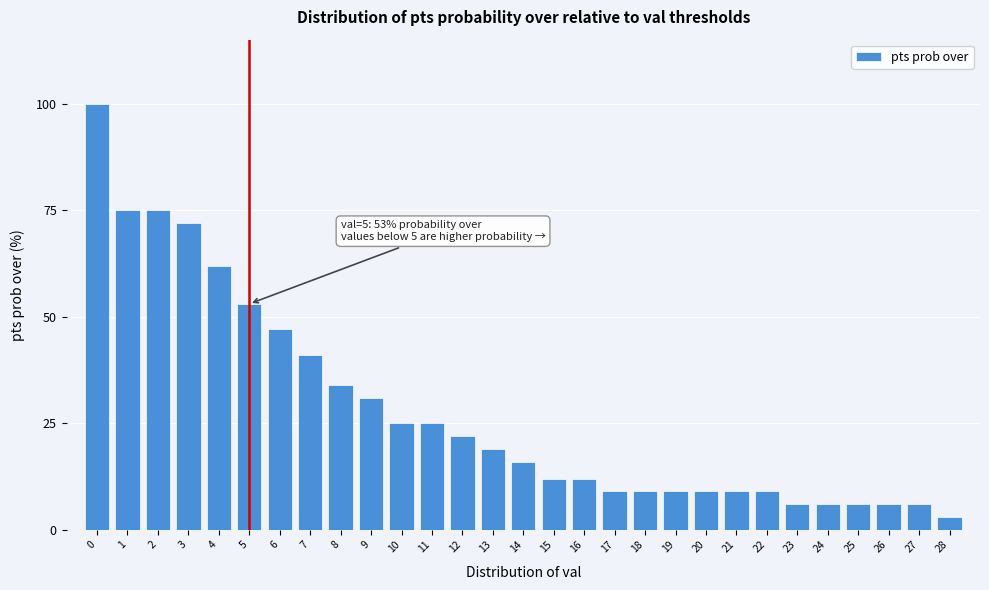

Reading left to right, list all the values displayed in this chart.

0=100	1=75	2=75	3=72	4=62	5=53	6=47	7=41	8=34	9=31	10=25	11=25	12=22	13=19	14=16	15=12	16=12	17=9	18=9	19=9	20=9	21=9	22=9	23=6	24=6	25=6	26=6	27=6	28=3